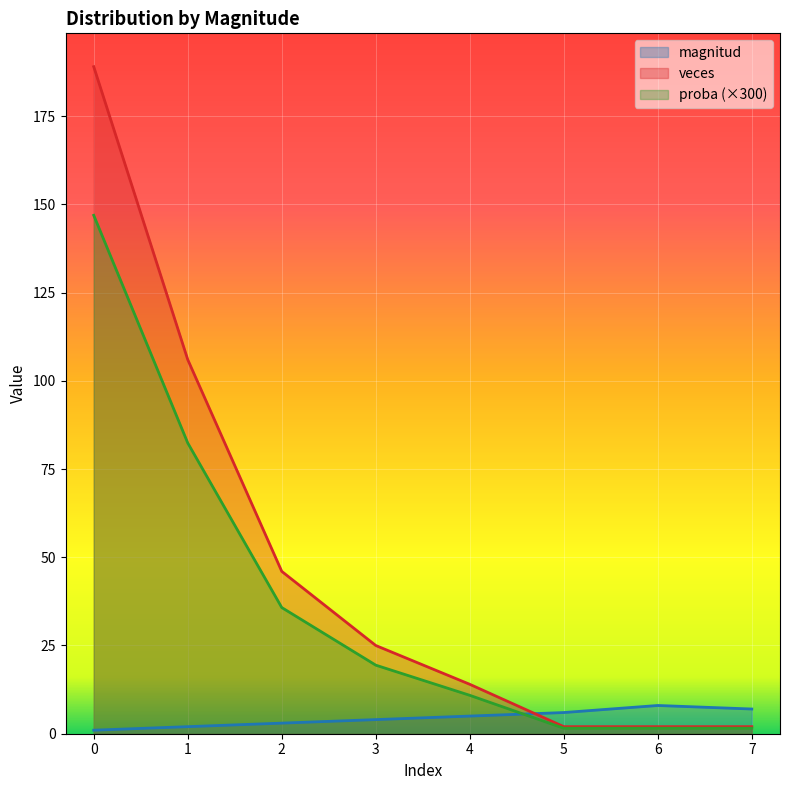

What is the sum of the veces values at 0 and 2?

235.0